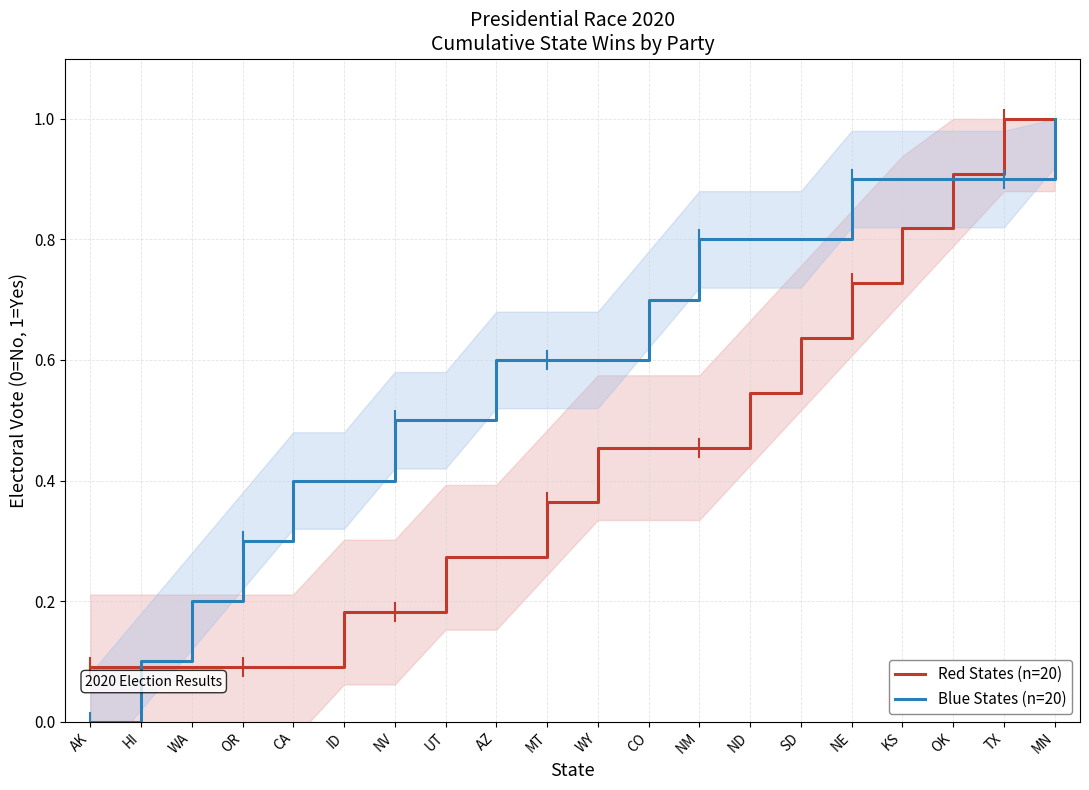

Reading left to right, transcribe all the data shown in this chart.

Red States (n=20): AK=0.1	HI=0.1	WA=0.1	OR=0.1	CA=0.1	ID=0.2	NV=0.2	UT=0.3	AZ=0.3	MT=0.4	WY=0.5	CO=0.5	NM=0.5	ND=0.5	SD=0.6	NE=0.7	KS=0.8	OK=0.9	TX=1.0	MN=1.0
Blue States (n=20): AK=0.0	HI=0.1	WA=0.2	OR=0.3	CA=0.4	ID=0.4	NV=0.5	UT=0.5	AZ=0.6	MT=0.6	WY=0.6	CO=0.7	NM=0.8	ND=0.8	SD=0.8	NE=0.9	KS=0.9	OK=0.9	TX=0.9	MN=1.0